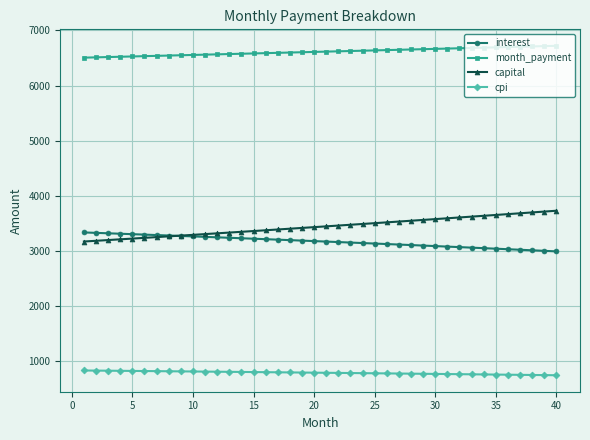

What is the minimum value for month_payment?

6507.4